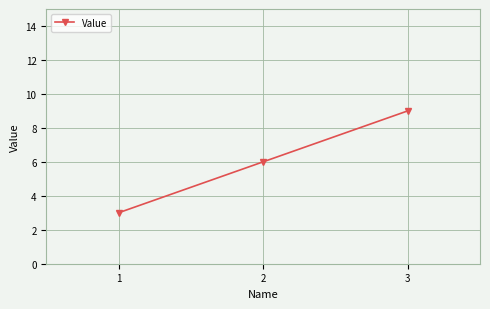

Rank the categories by value from lowest to highest.

1, 2, 3